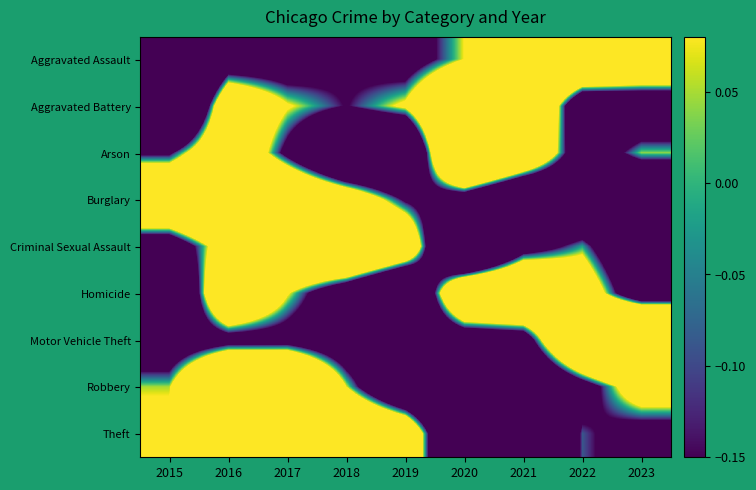

Between 2019 and 2016, which is larger?

2019